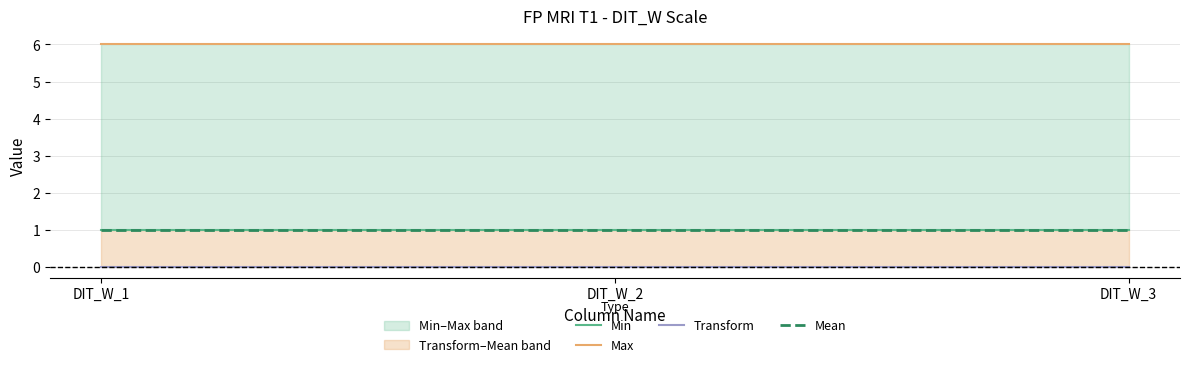

True or false: Transform has a value of 0 at DIT_W_3.

True